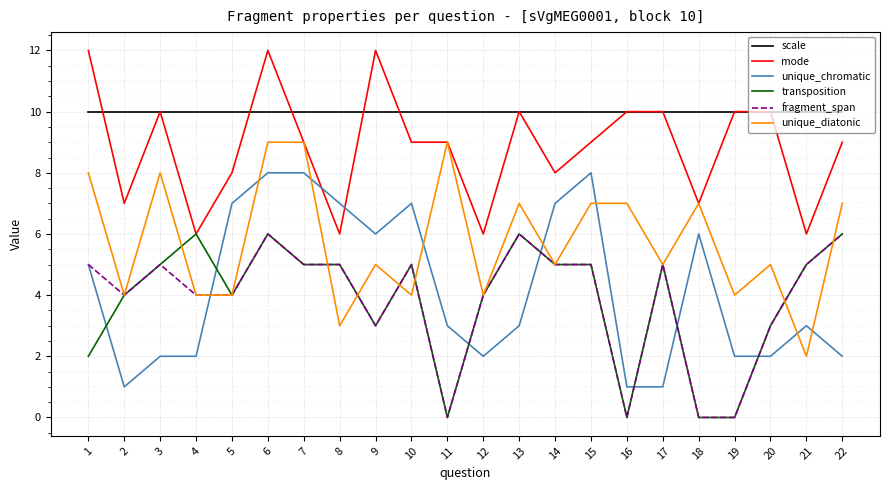

At which category is the sum across all series the highest?

6